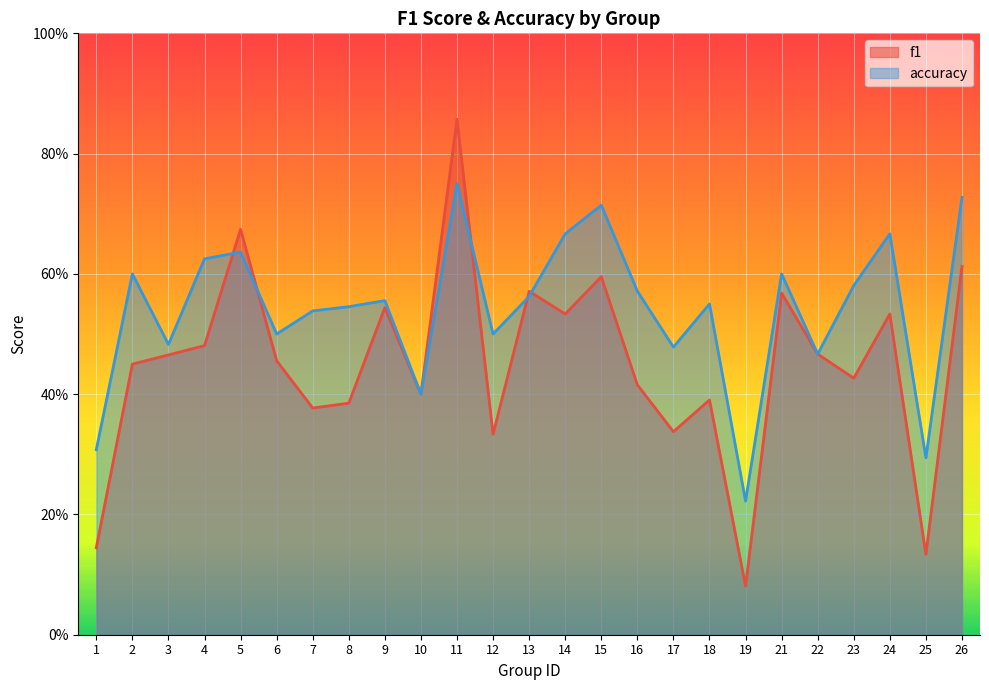

True or false: accuracy has a value of 0.5 at 8.

True